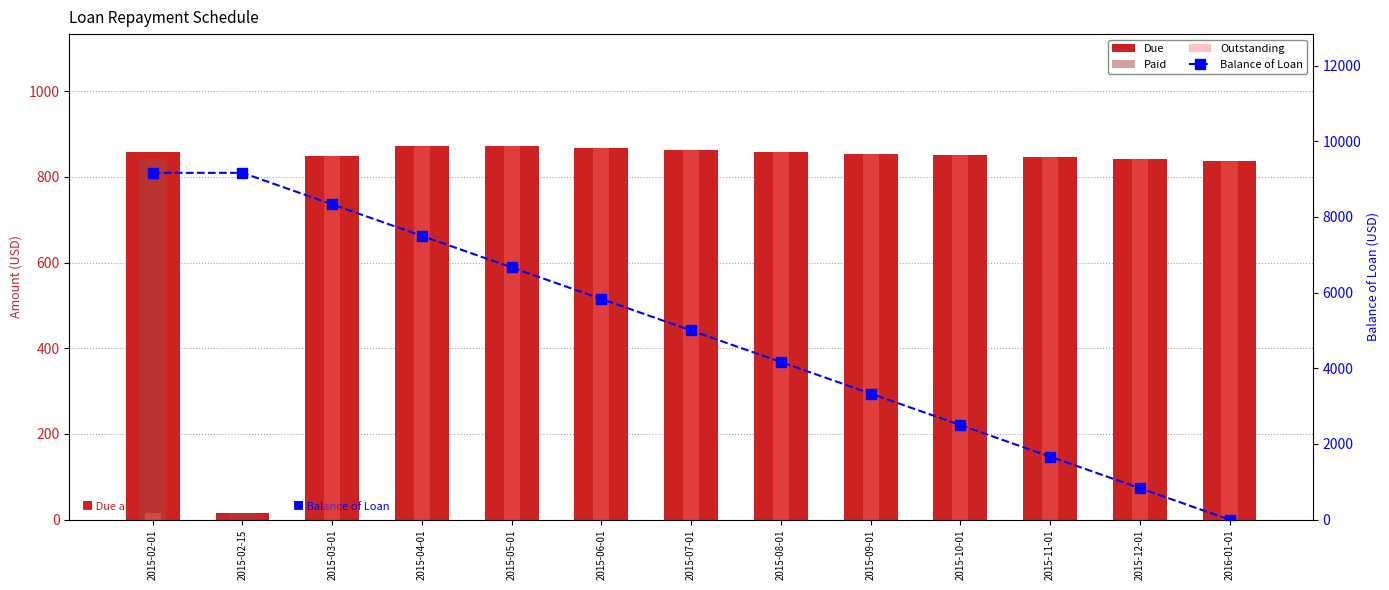

What is the label of the 12th bar from the right?

2015-02-15